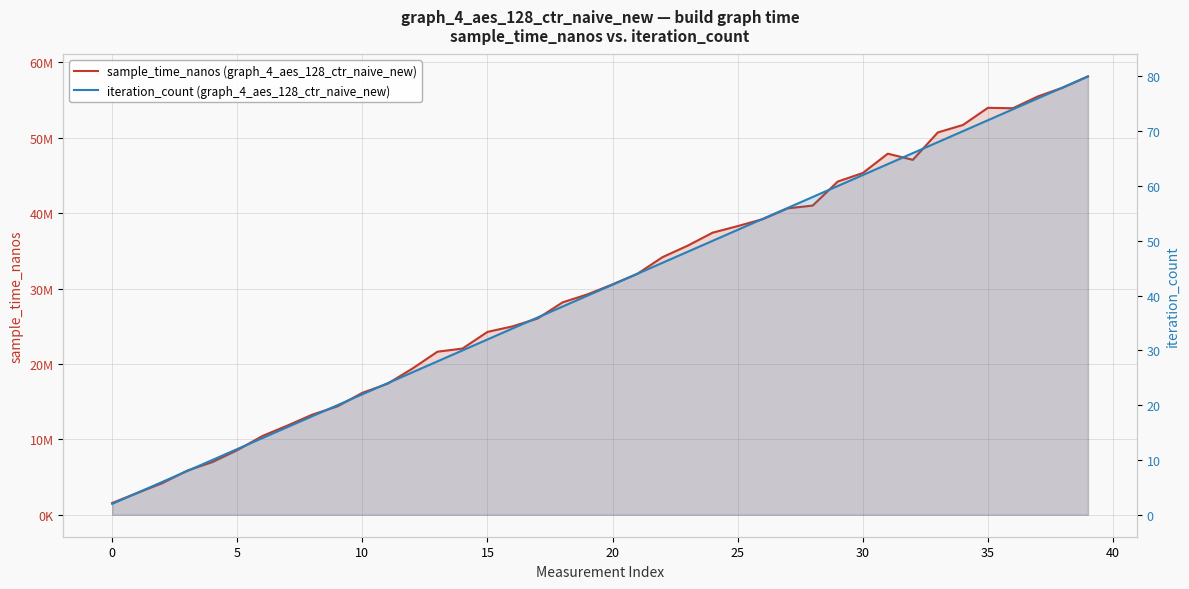

True or false: iteration_count (graph_4_aes_128_ctr_naive_new) has more than 2 interior local peaks.

False